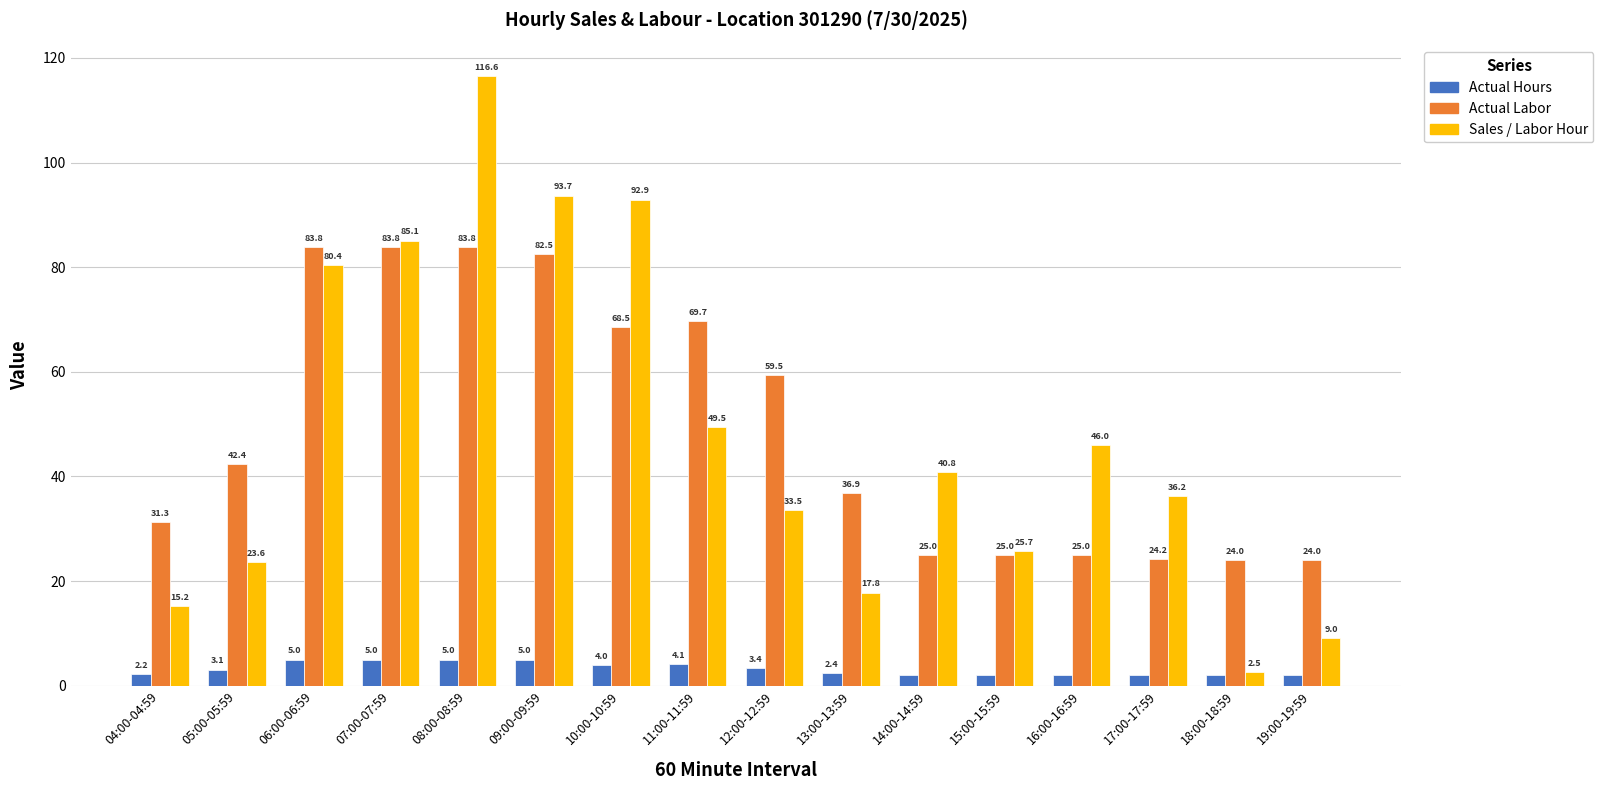

At which label does Actual Hours first exceed 3?

05:00-05:59